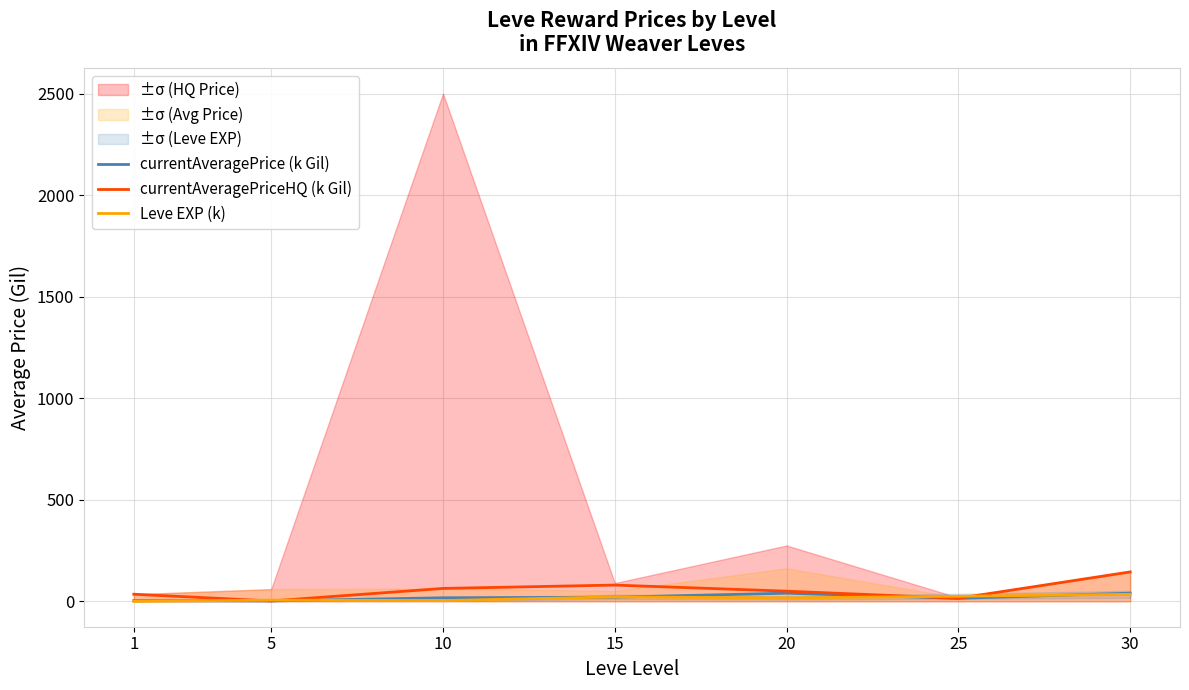

Is the value of Leve EXP (k) at 20 greater than the value of currentAveragePrice (k Gil) at 30?

No